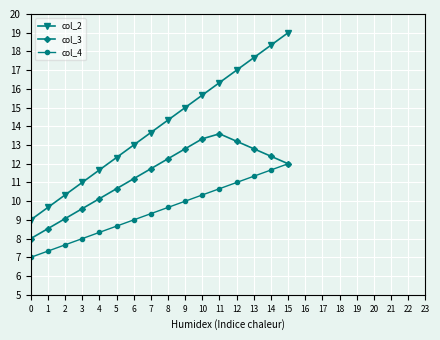

What is the difference between the col_2 values at 2 and 4?

1.3